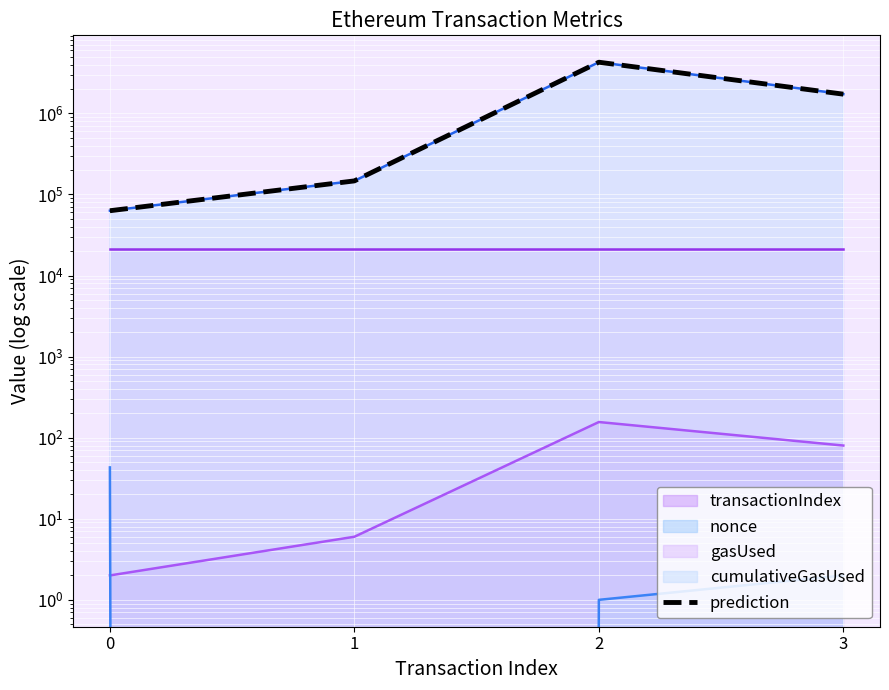

What is the sum of all values?

6212959